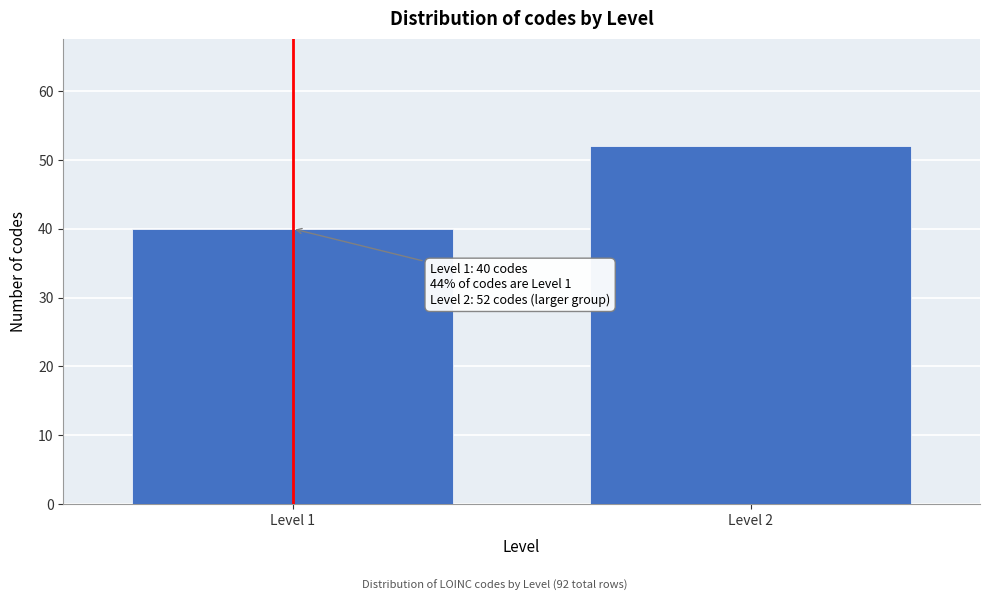

Reading right to left, transcribe all the data shown in this chart.

Level 2=52	Level 1=40